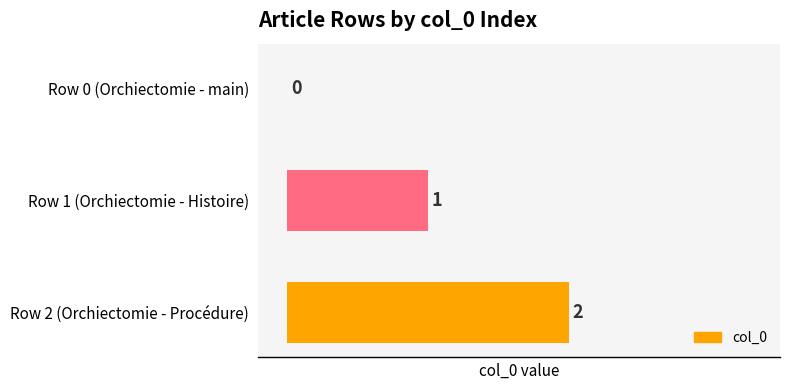

Is it true that the value at Row 0 (Orchiectomie - main) is -1?

False